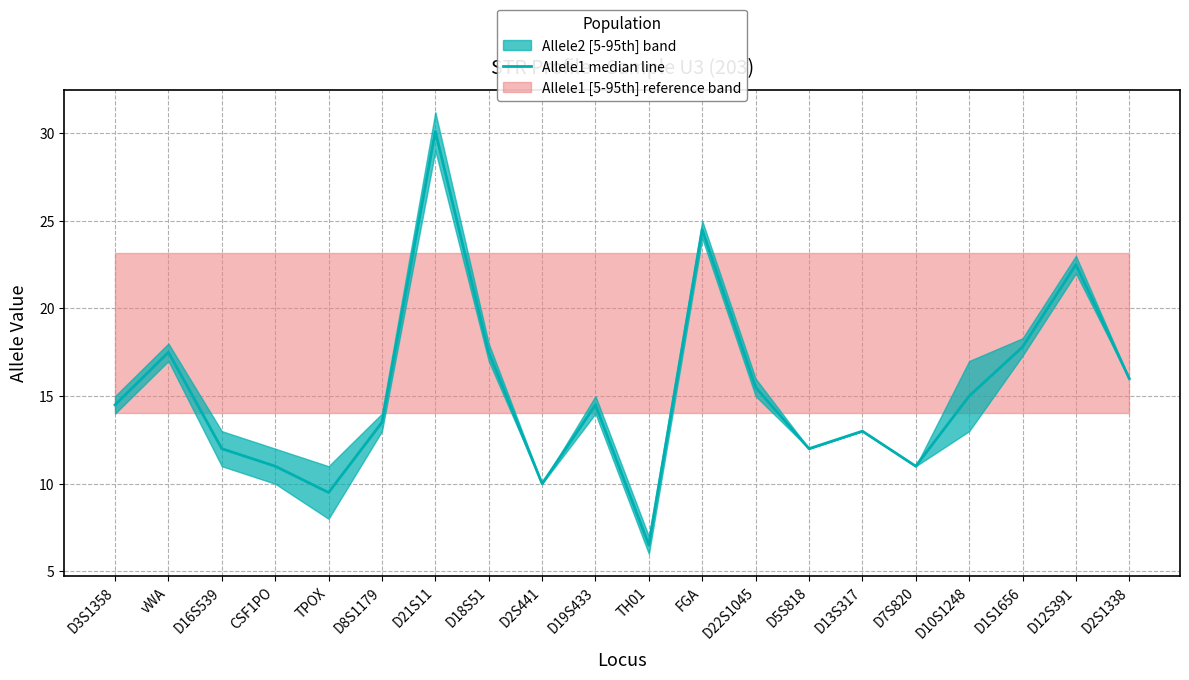

Is it true that the value at D13S317 is 7.1?

False